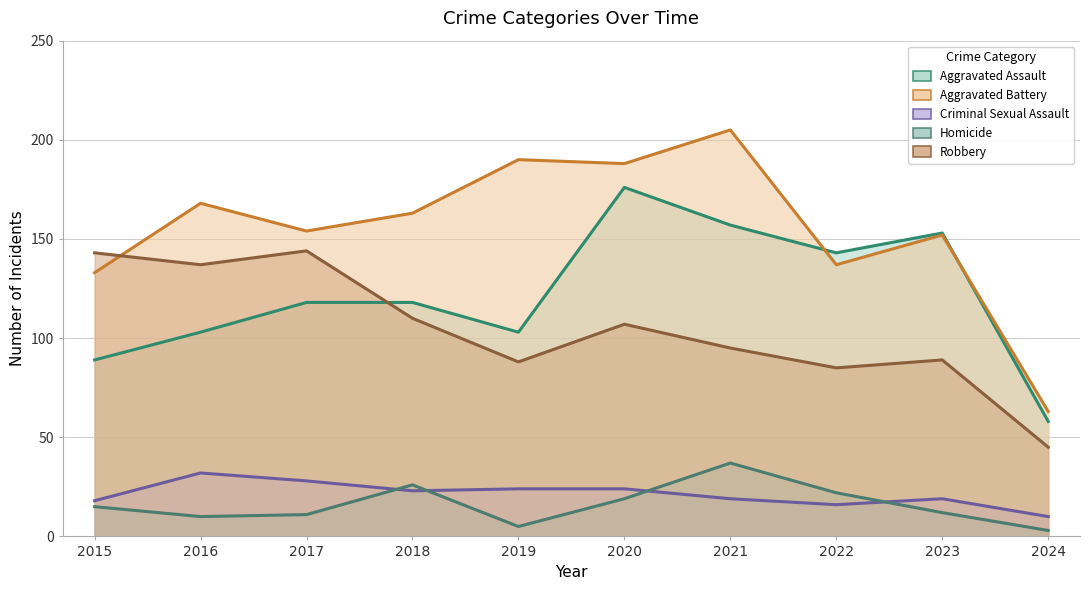

True or false: Homicide and Robbery intersect in this chart.

False